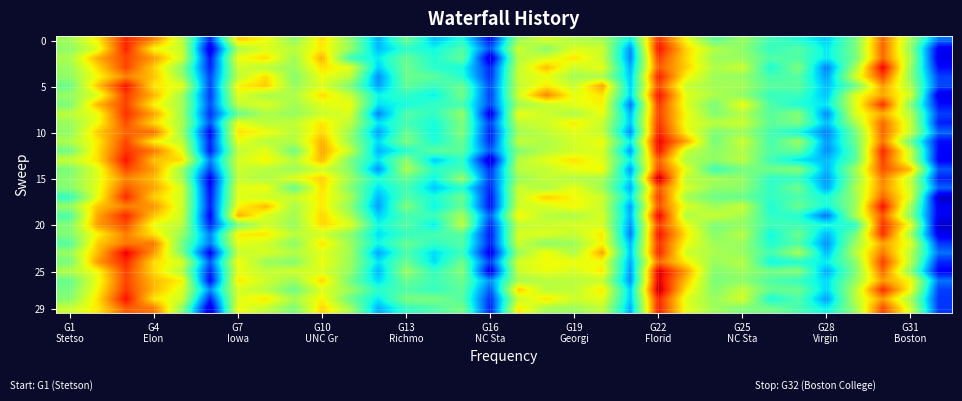

What is the maximum value shown in the chart?

30.7